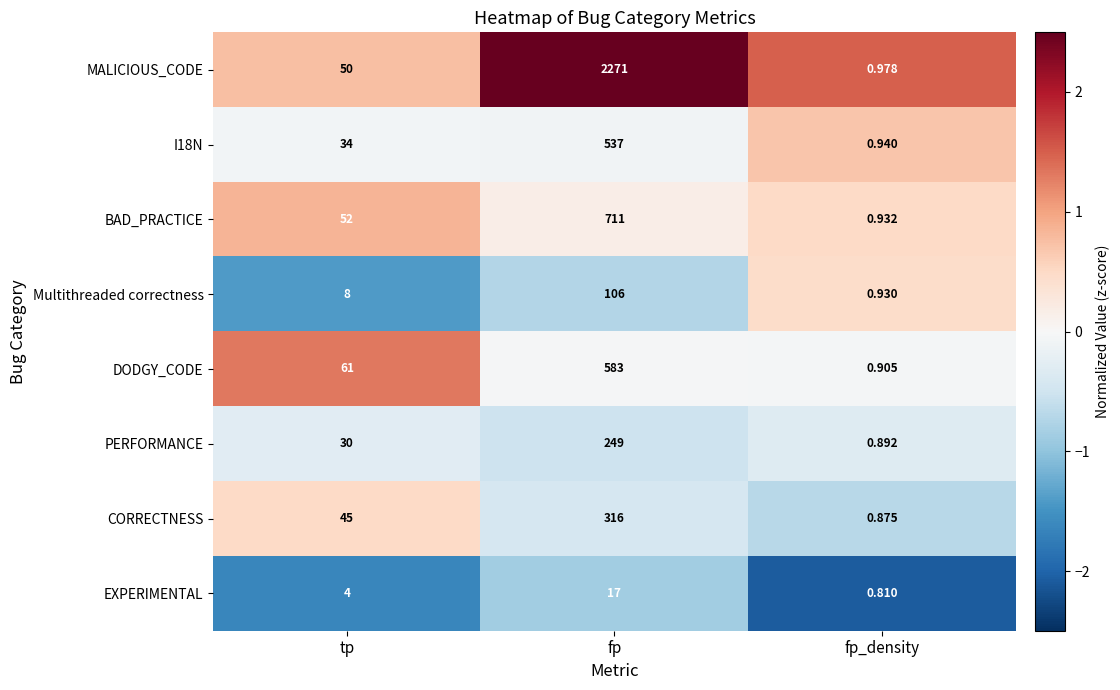

Where is BAD_PRACTICE nearest to the value 355?

tp